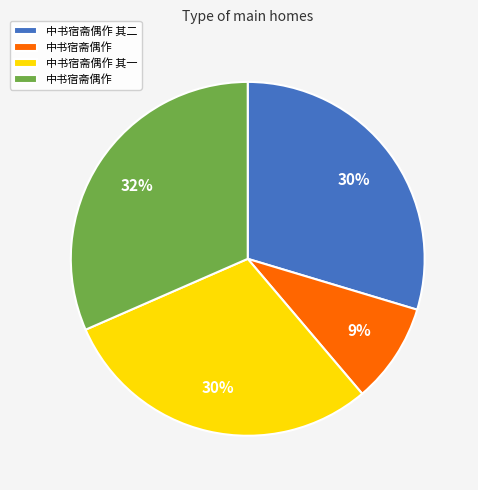

Count the number of slices in the pie.

4